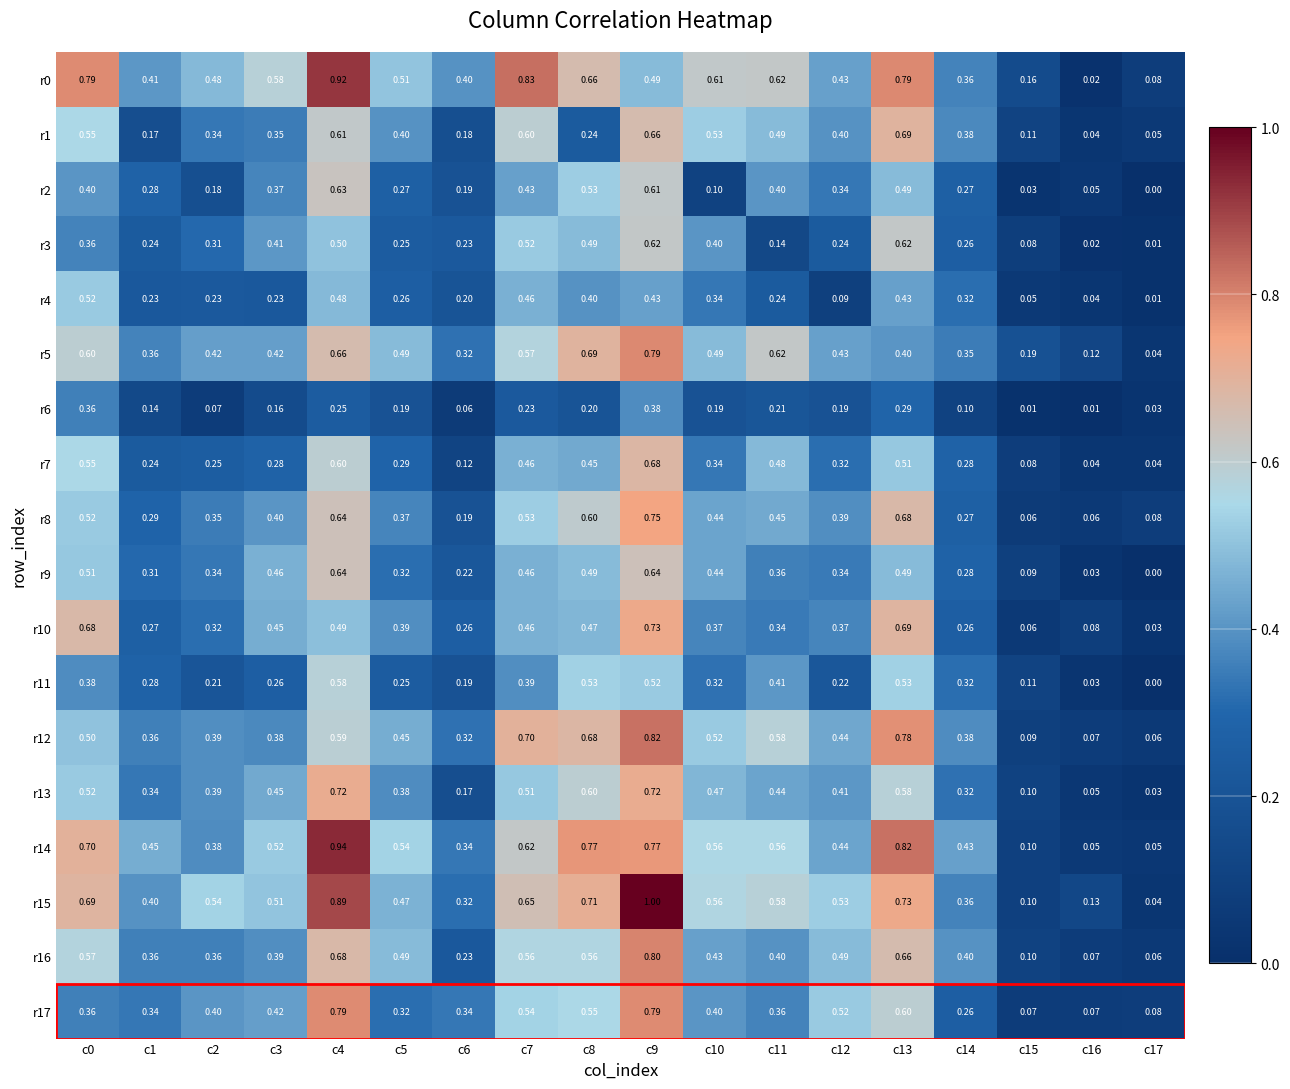

Is the value of r9 at c0 greater than the value of r6 at c8?

Yes